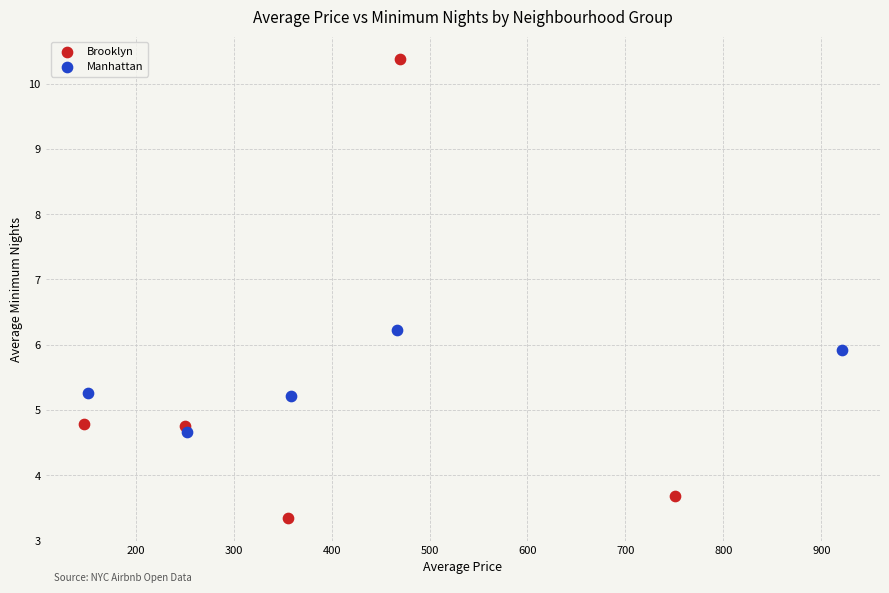

Which series reaches the minimum Y coordinate?

Brooklyn